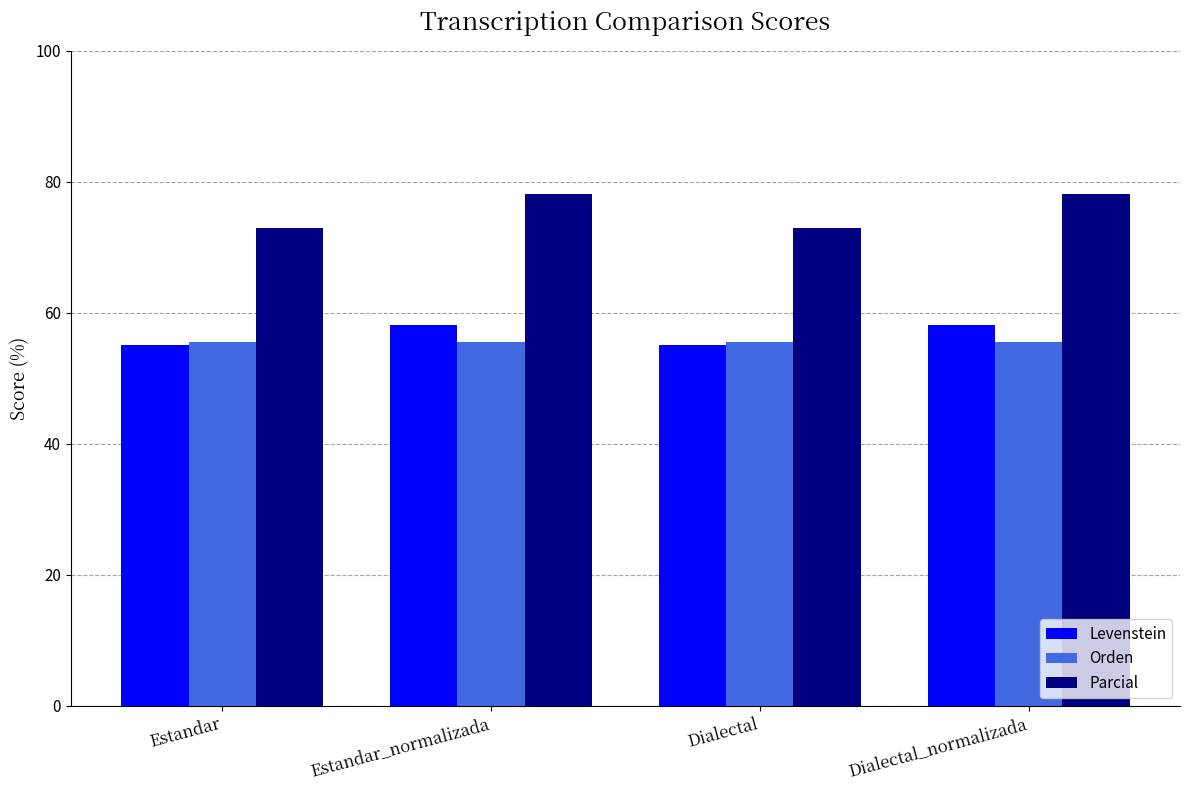

What is the label of the 4th bar from the left?

Dialectal_normalizada